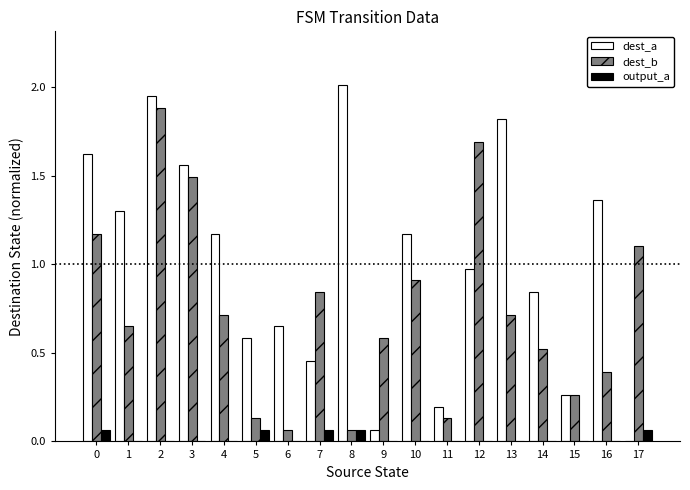

Is it true that dest_b equals 0.9 at 10?

True